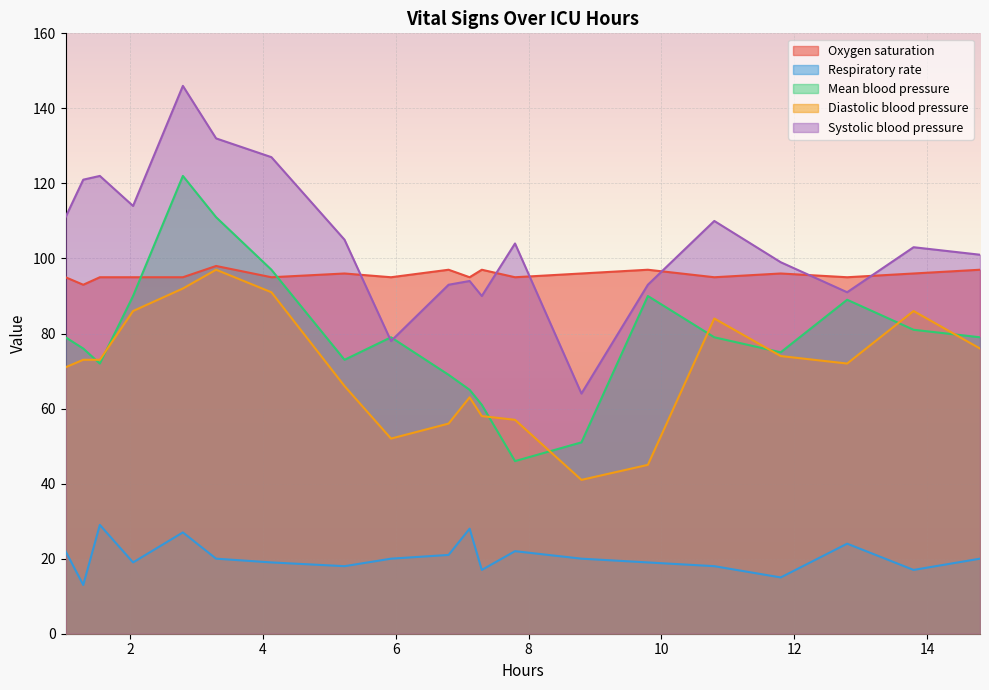

True or false: Respiratory rate has more than 0 points higher than both neighbors.

True